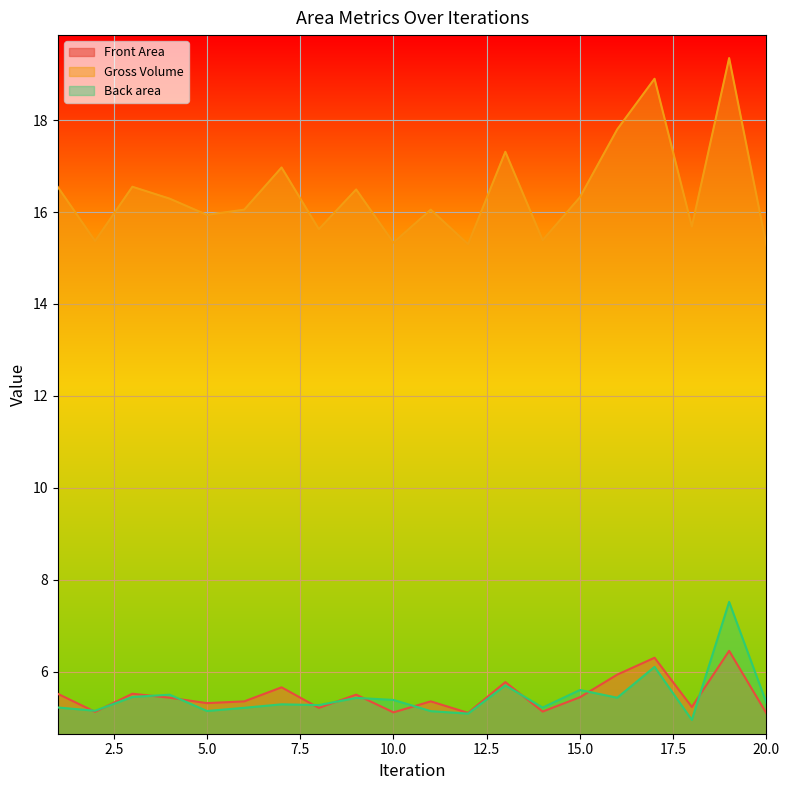

At which category is the sum across all series the highest?

19